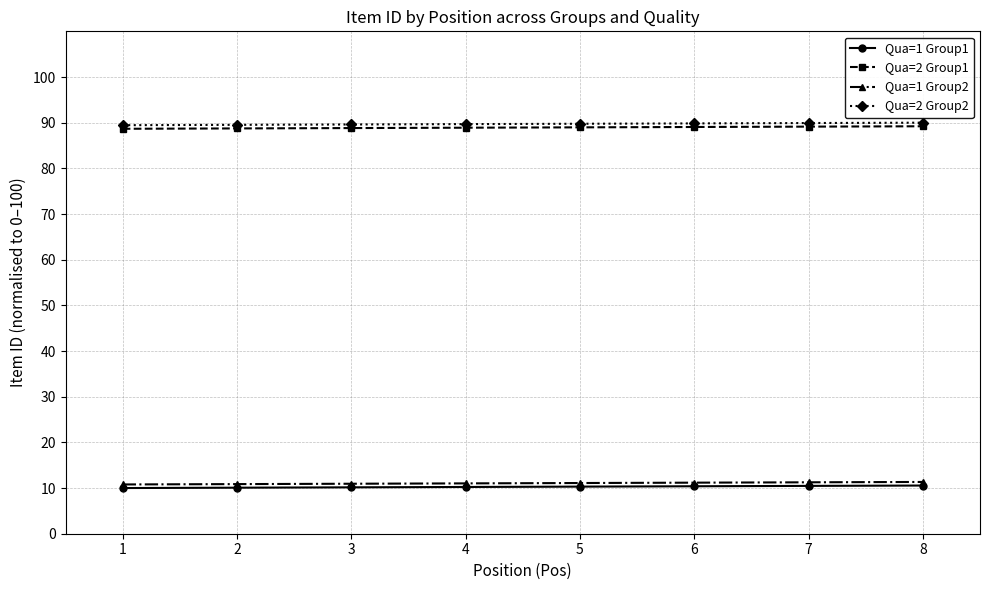

True or false: Qua=1 Group2 and Qua=2 Group1 intersect in this chart.

False